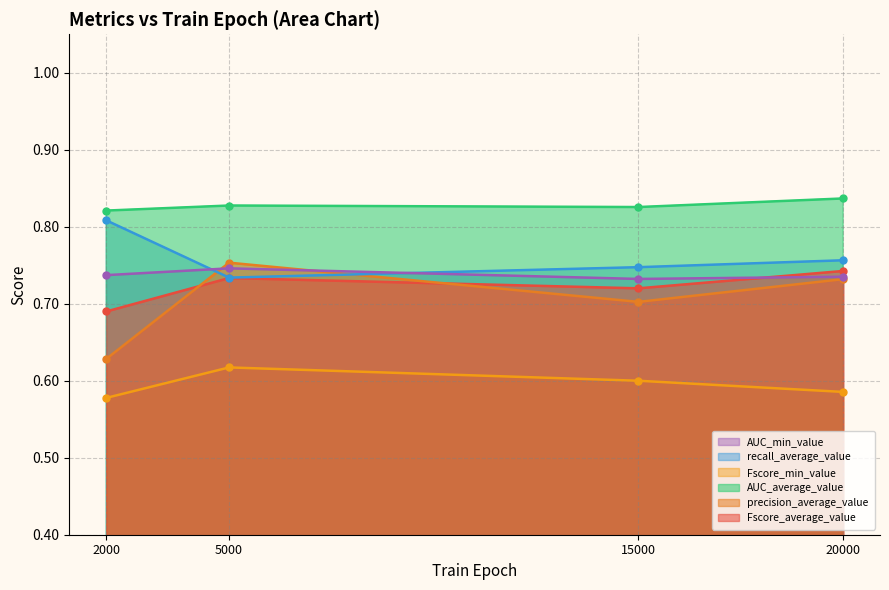

The value of Fscore_min_value at 15000 is 0.8. True or false?

False